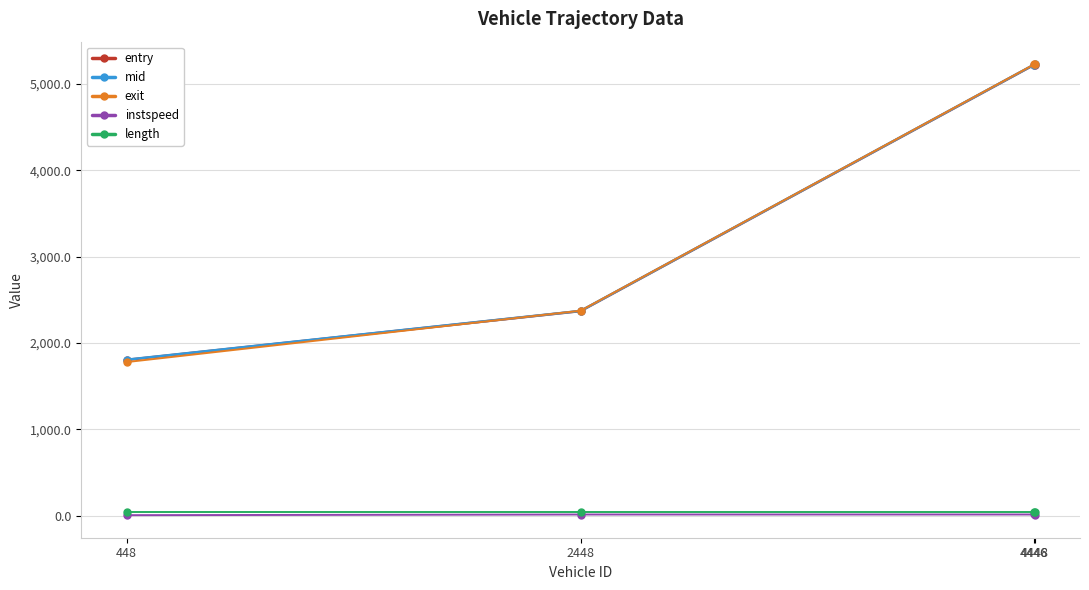

Where does the entry series first go above 5223?

4446